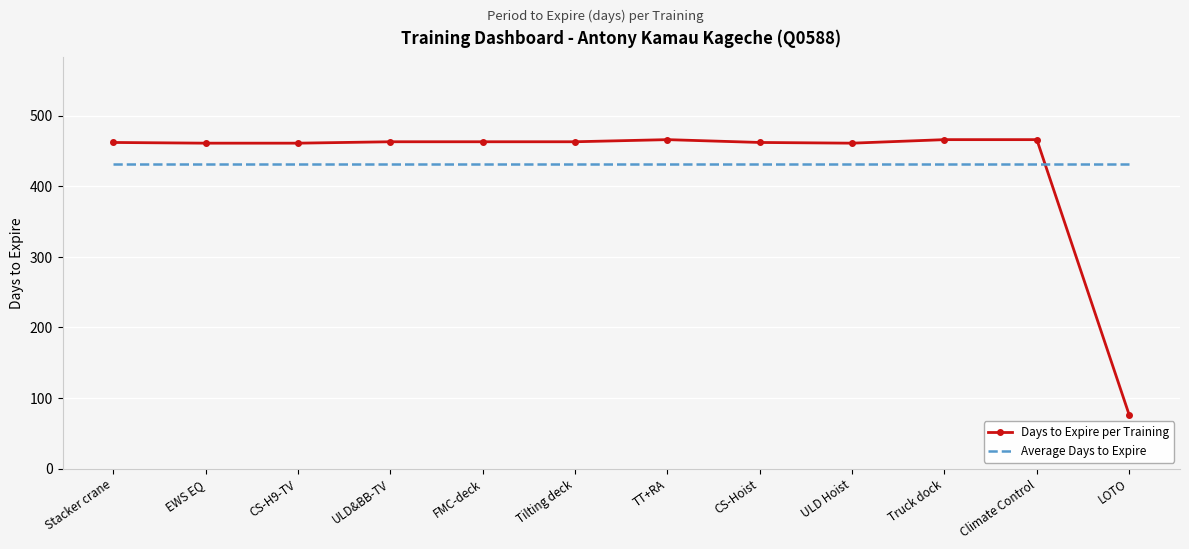

What is the approximate value of Days to Expire per Training at CS-H9-TV?

461.0